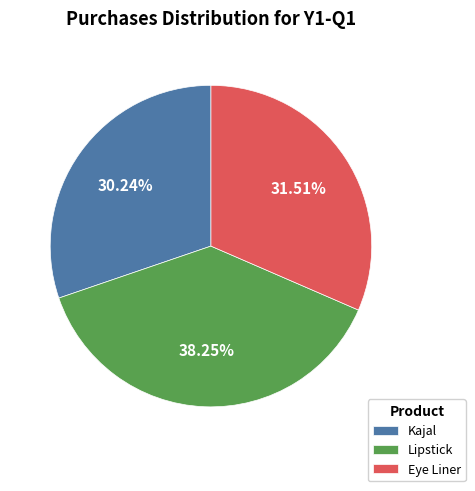

Between Kajal and Eye Liner, which is larger?

Eye Liner